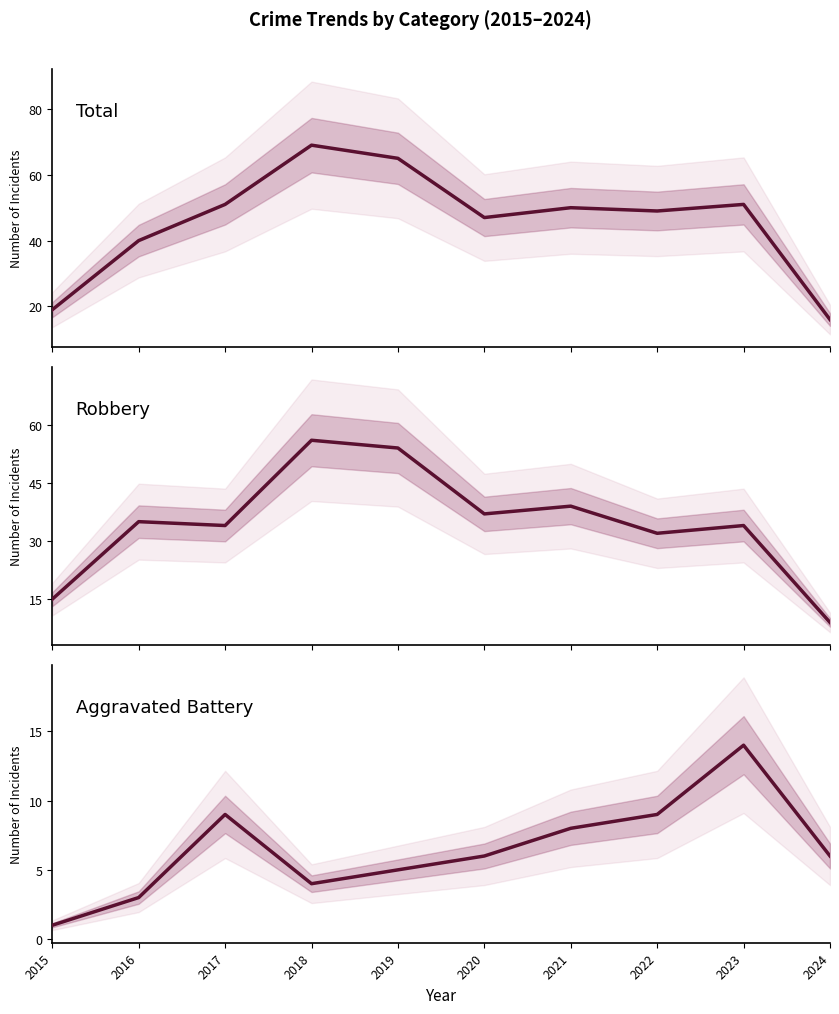

What is the total value across all series at 2022?

90